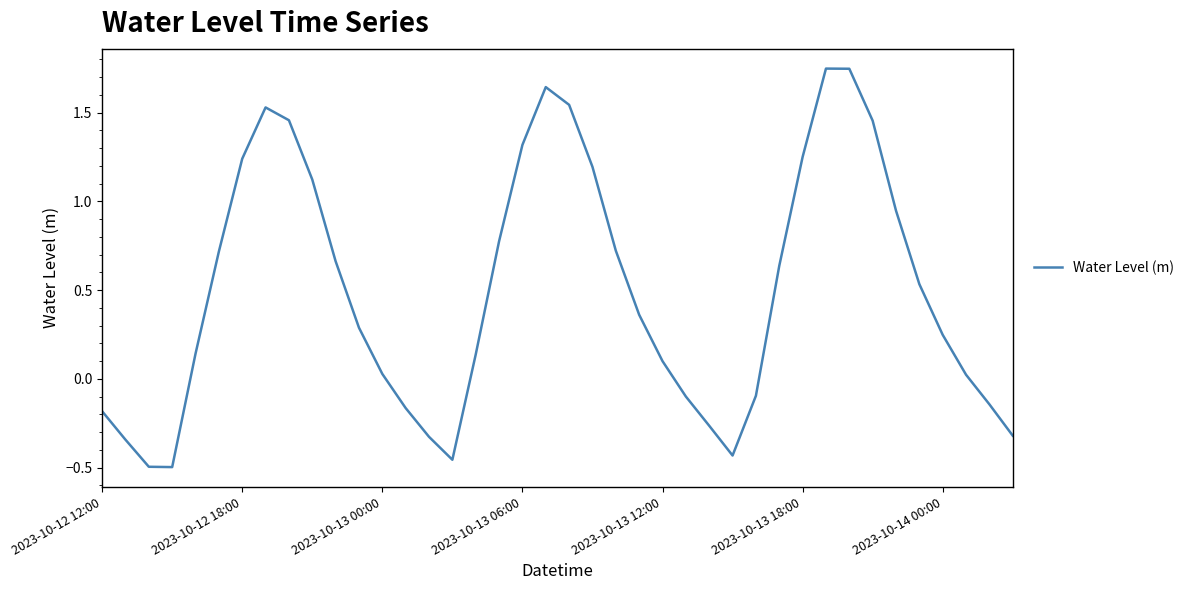

Count the number of categories in the chart.

40